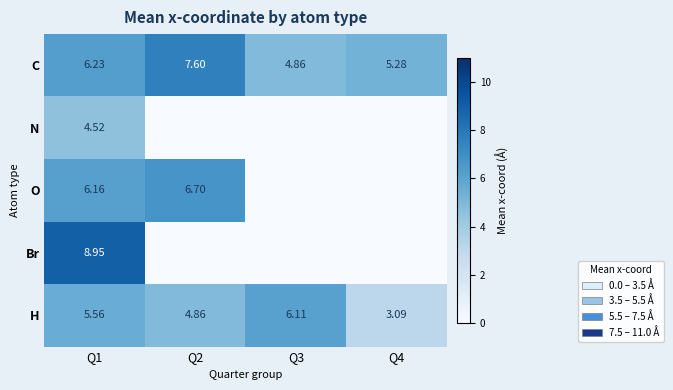

Is the value of C at Q2 greater than the value of Br at Q1?

No